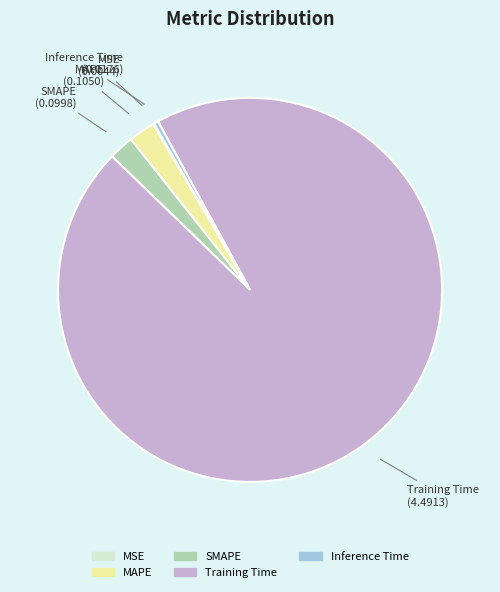

What is the largest slice in the pie chart?

Training Time